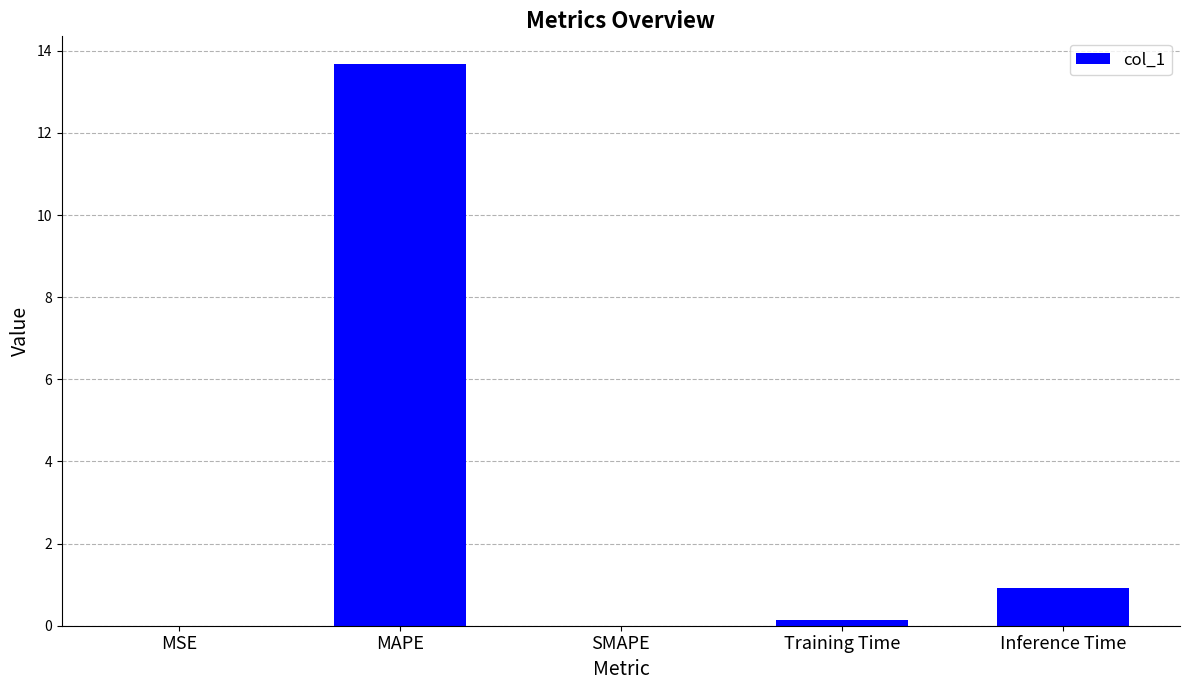

What is the sum of all values?

14.7